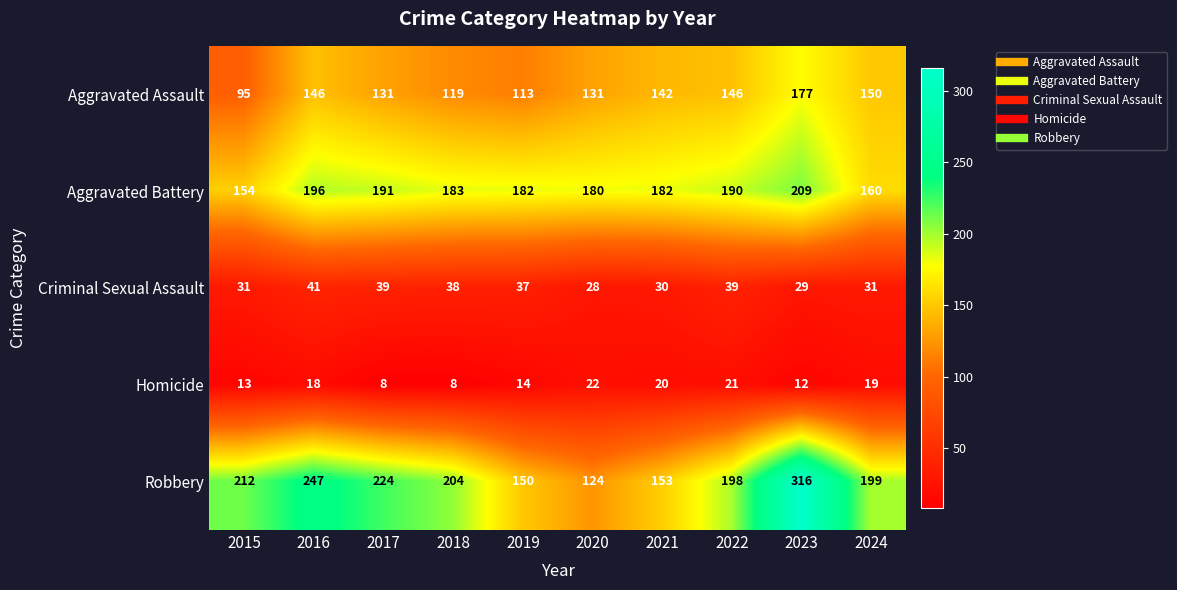

What is the difference between the second highest and second lowest values in the Homicide series?

13